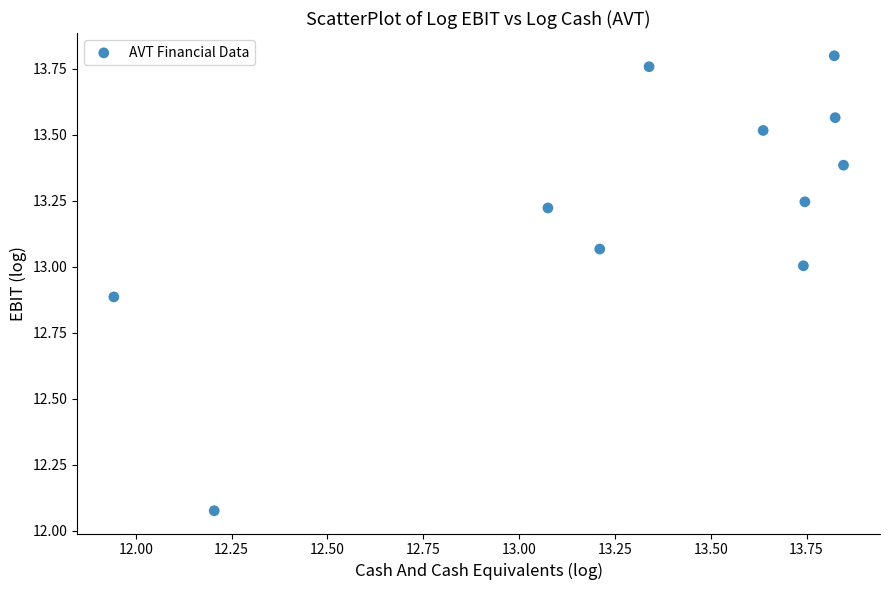

What is the range of X values (max minus min)?

1.9